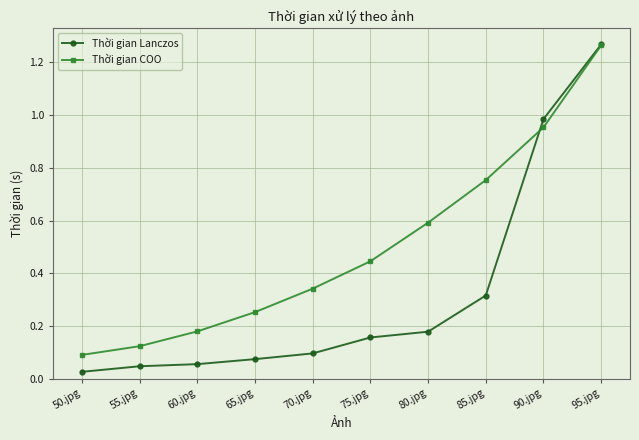

What is the label of the 6th point from the right?

70.jpg